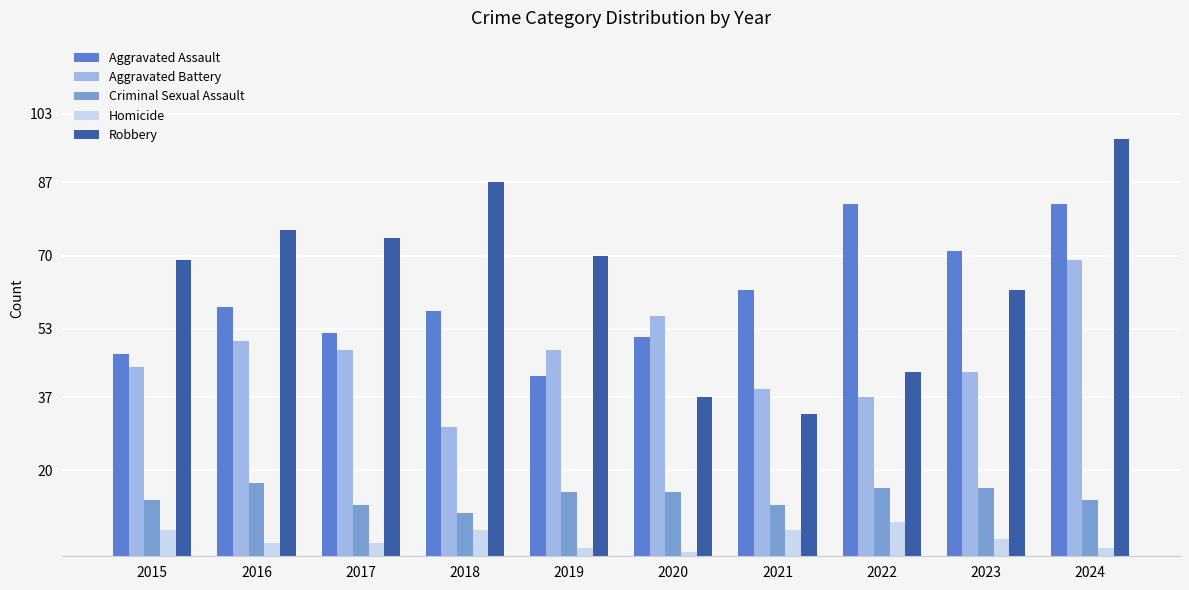

Which series has the largest range (max minus min)?

Robbery